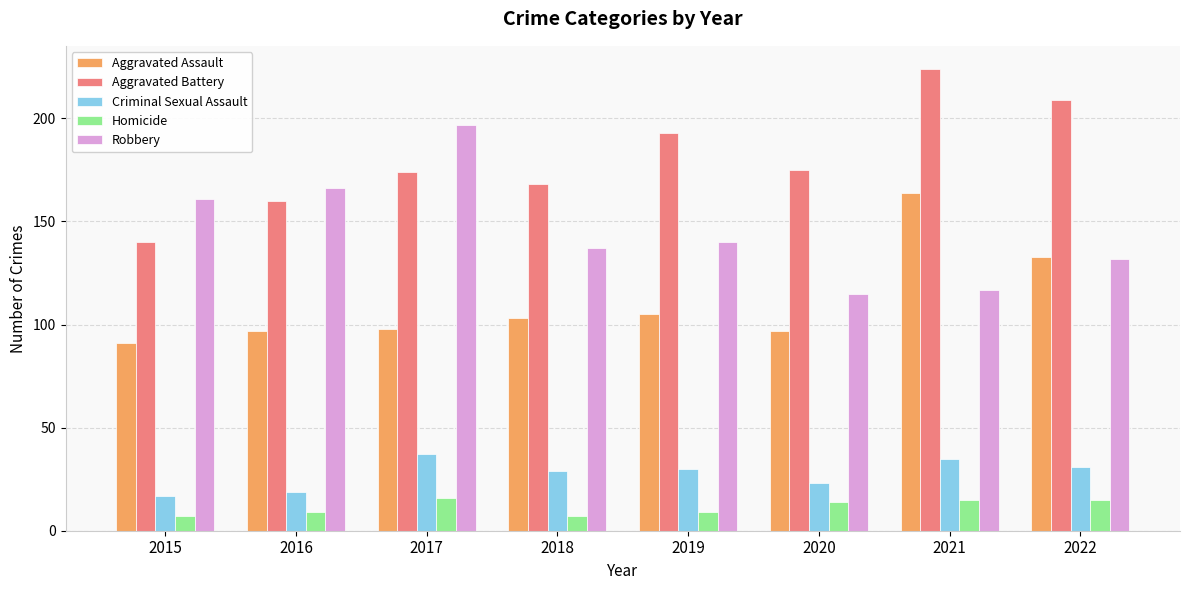

What is the sum of the Aggravated Battery values at 2020 and 2018?

343